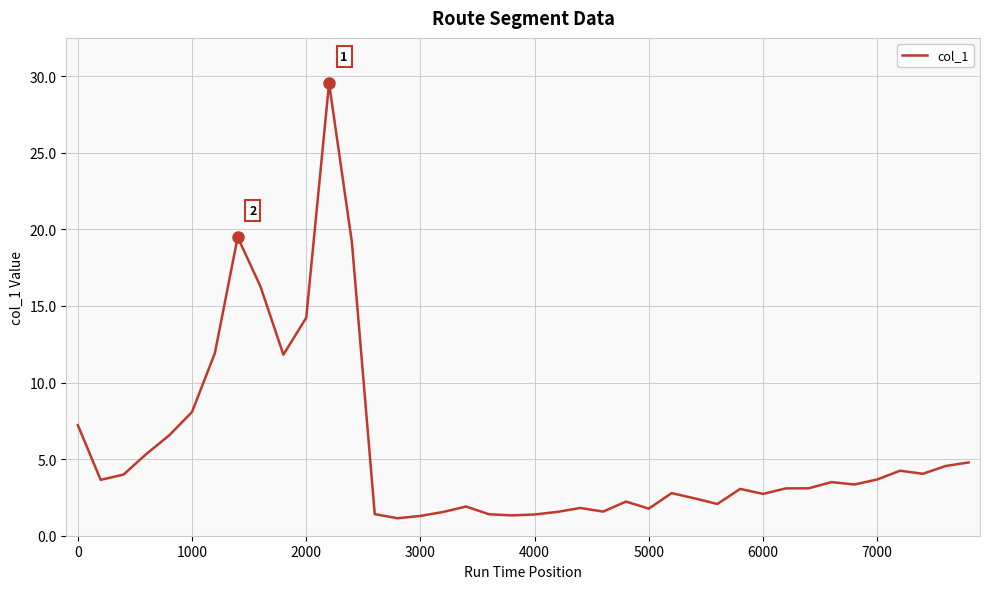

What is the difference between the maximum and minimum values?

28.4